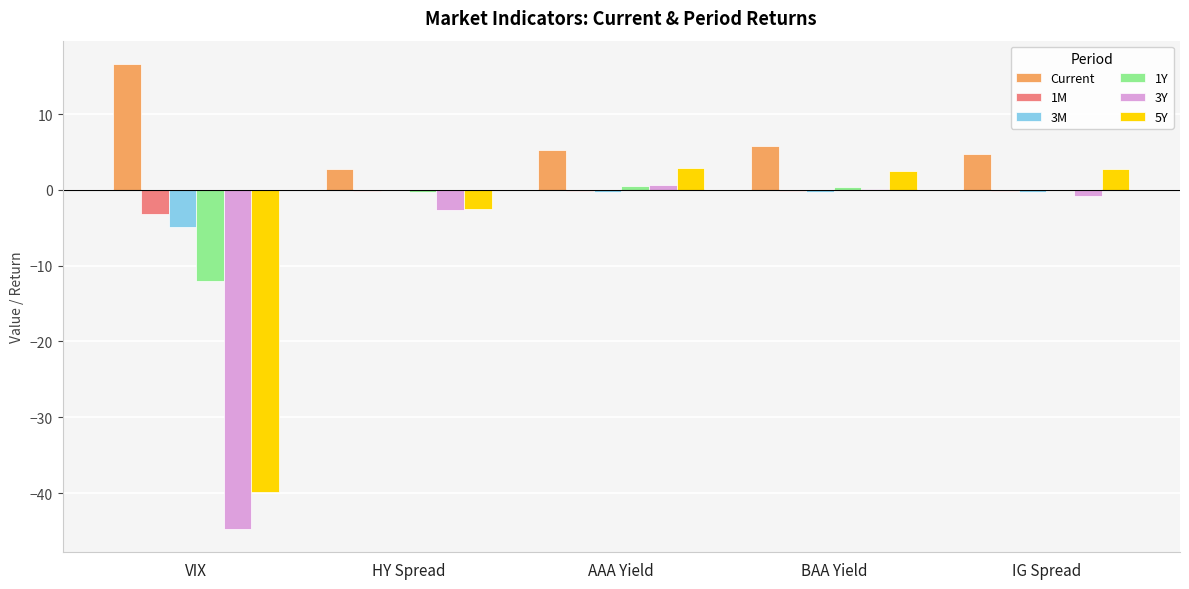

The value of 1Y at VIX is -16.1. True or false?

False